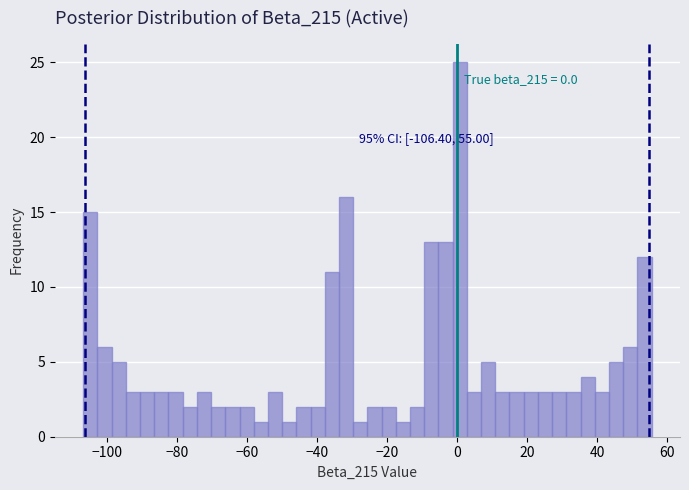

Read against the x-axis, roughly where is the centre of the tallest bar?

0